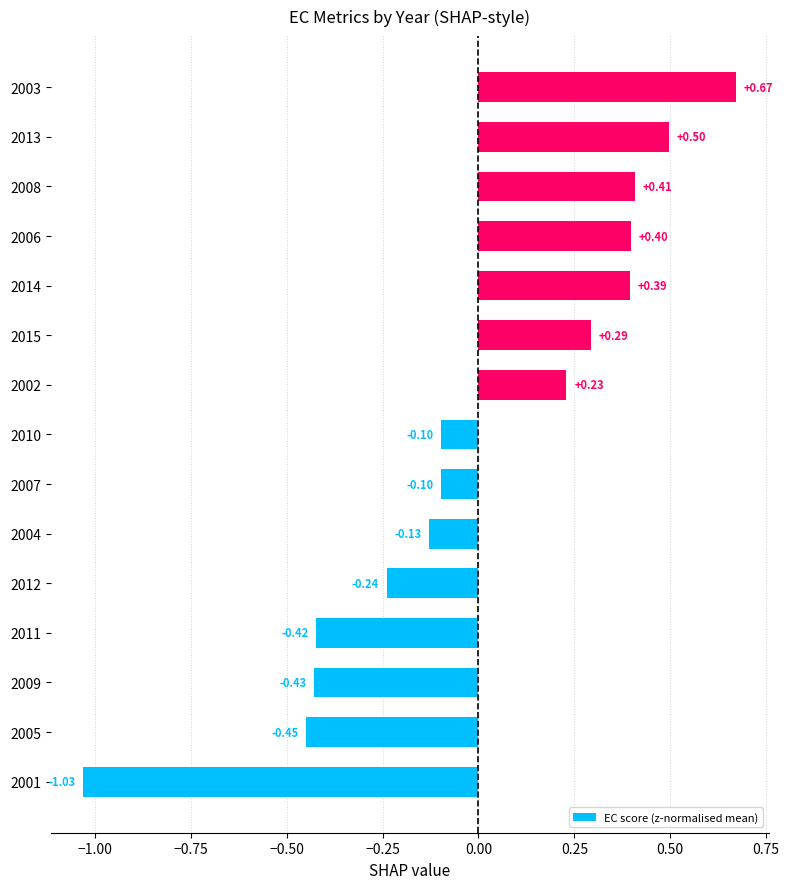

What is the difference between the maximum and minimum values?

1.7